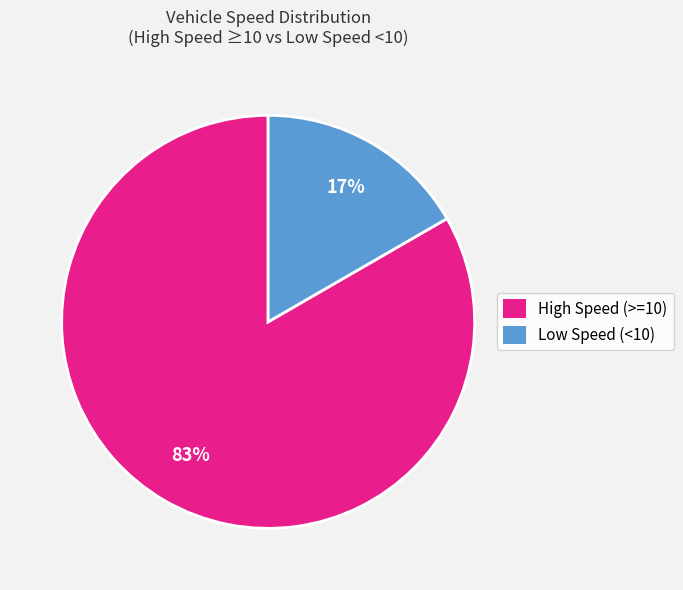

Does any single category account for the majority?

Yes